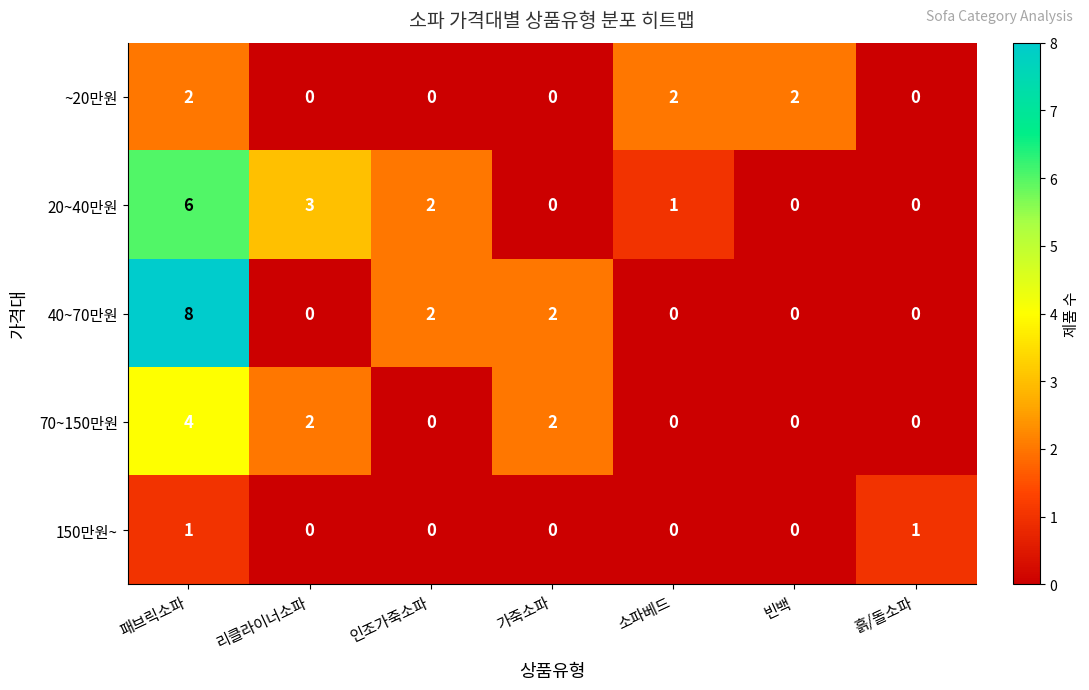

Count the ~20만원 values in the range 0 to 2.

7